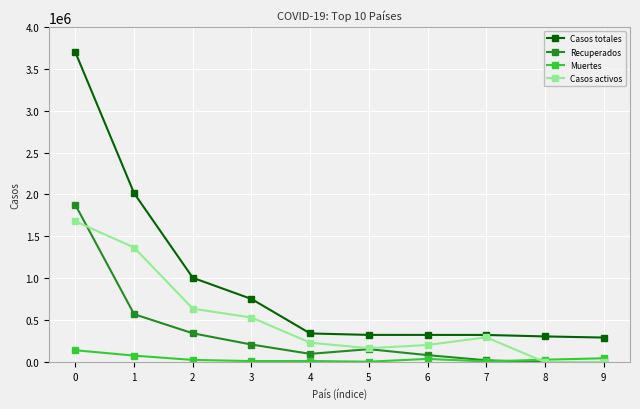

The Casos totales series shows 1005637 at 2. True or false?

True